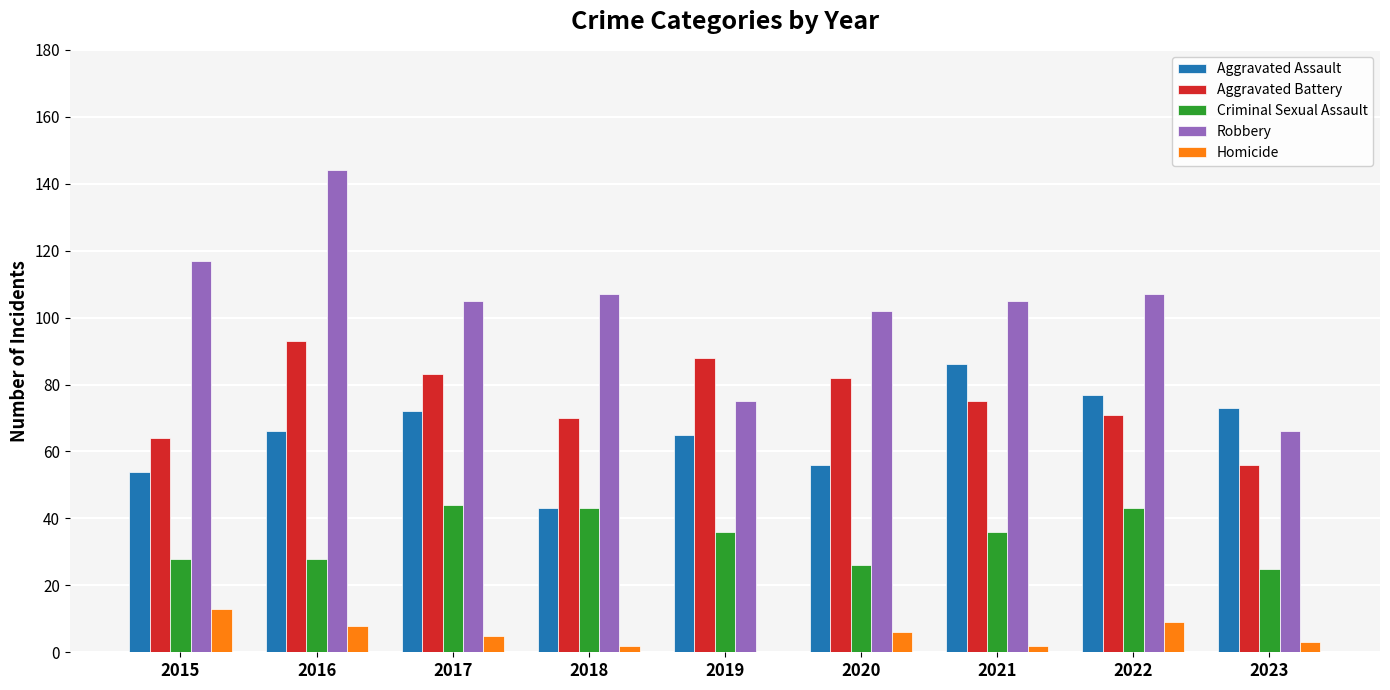

The Aggravated Assault series shows 56 at 2020. True or false?

True